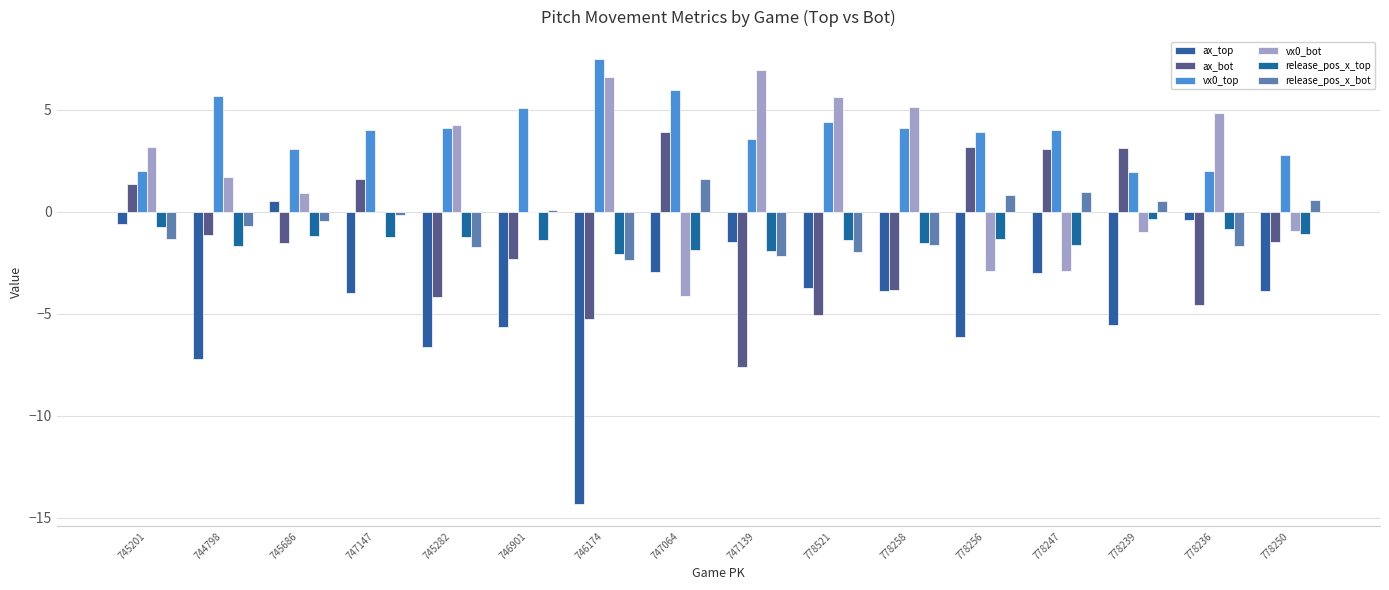

Which label corresponds to the smallest value in the chart?

746174